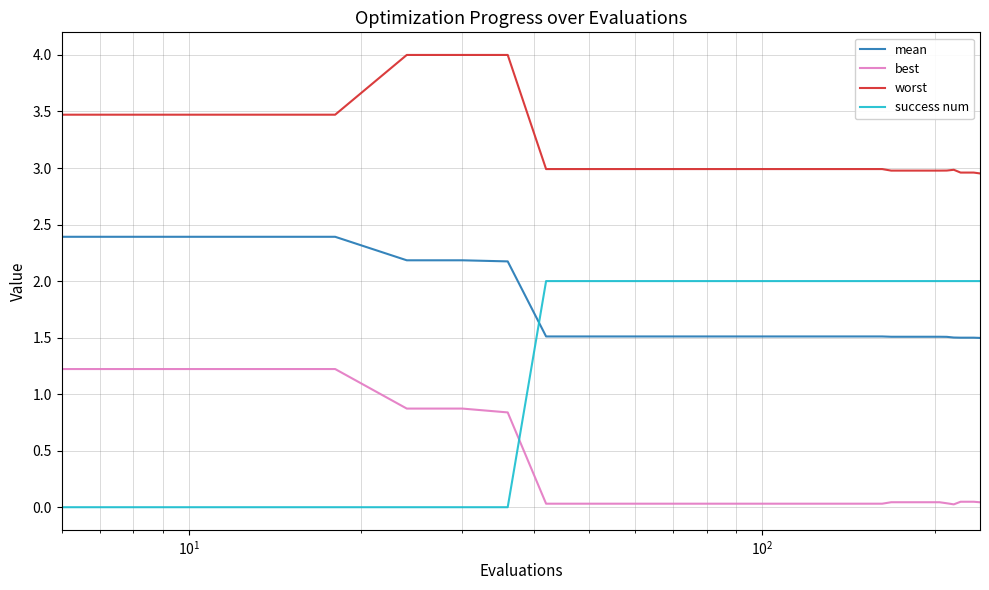

What is the greatest value displayed?

4.0